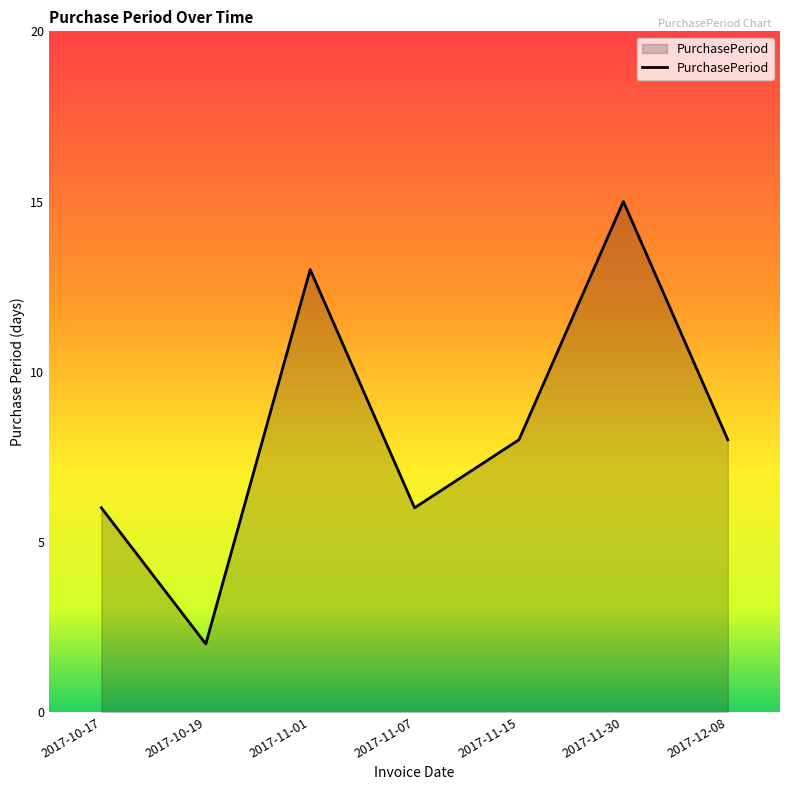

Count the values in the range 6 to 13.

5